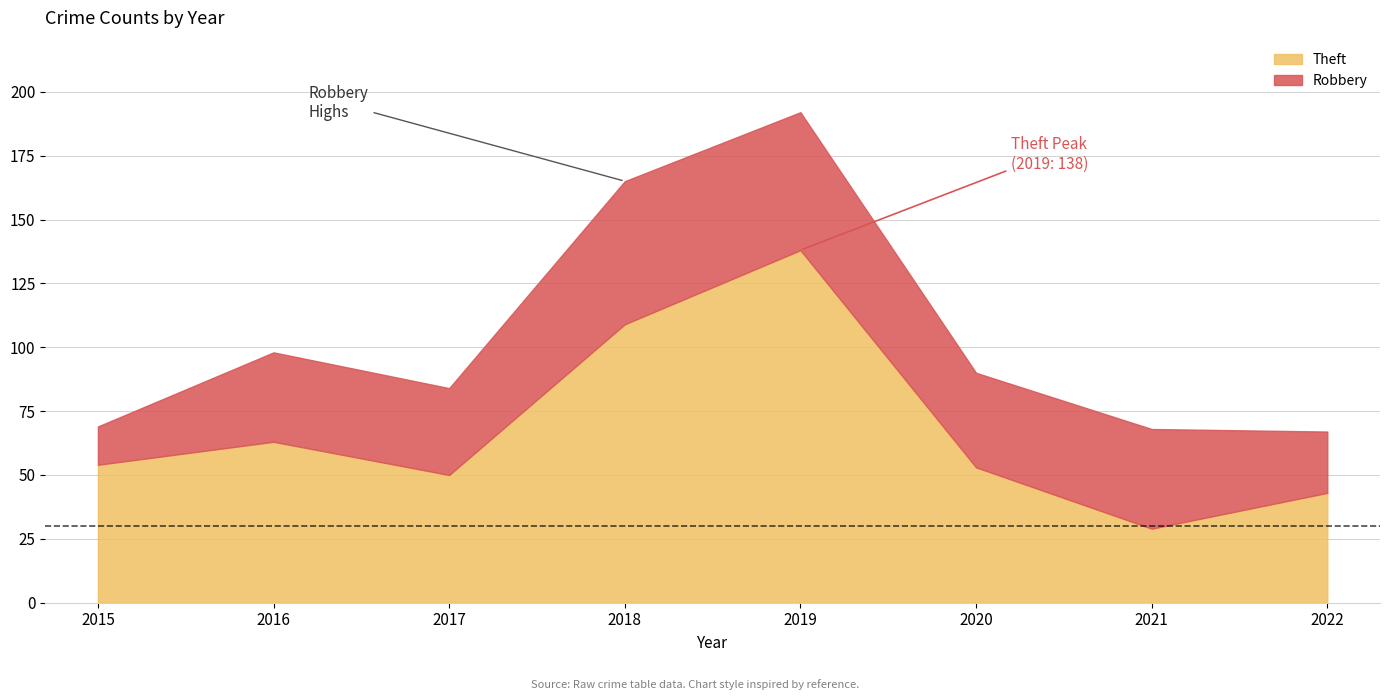

How many data points in Theft are less than 54?

4